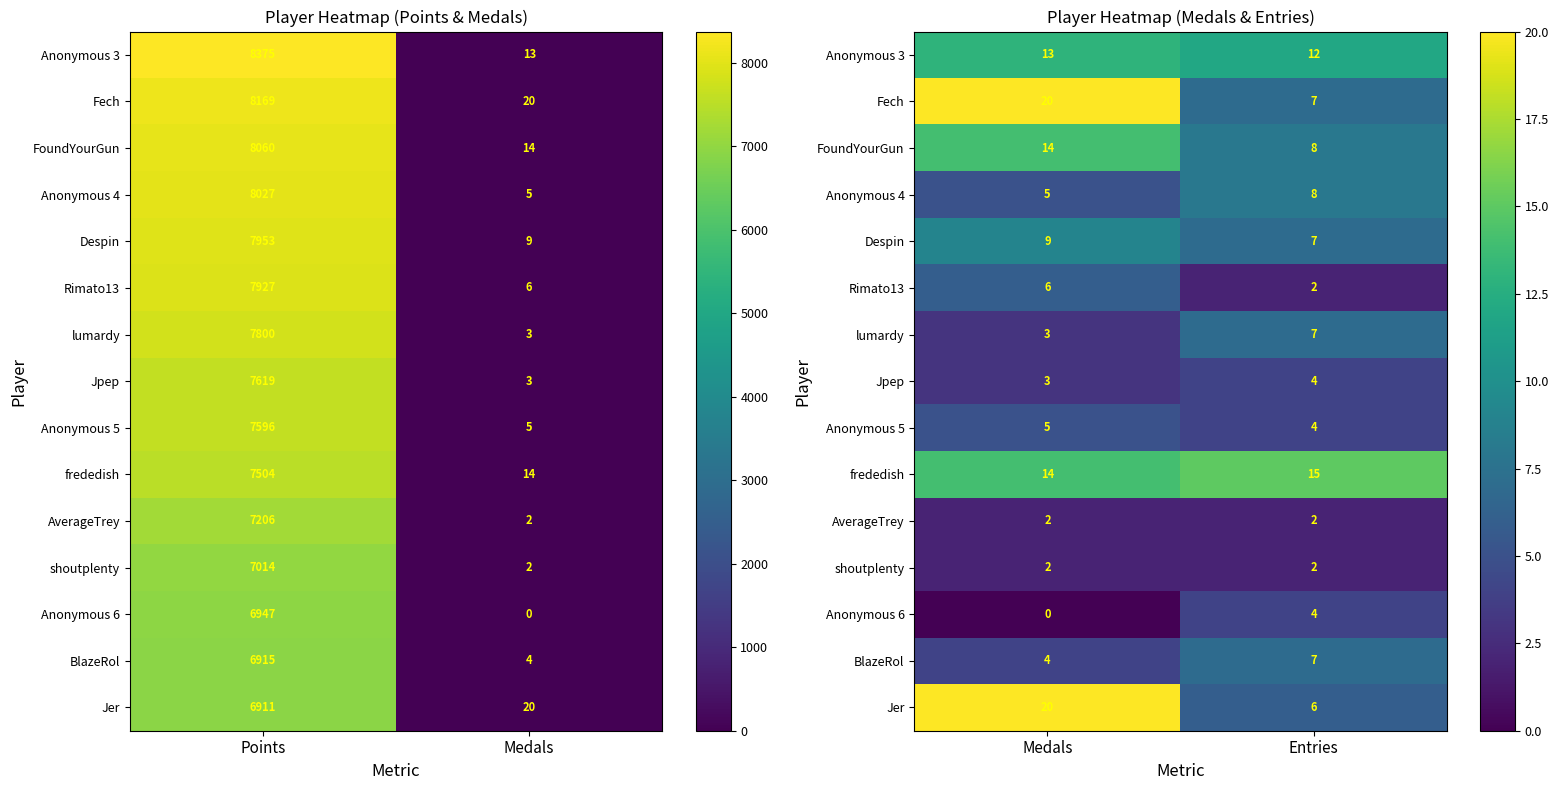

Count the number of categories in the chart.

2